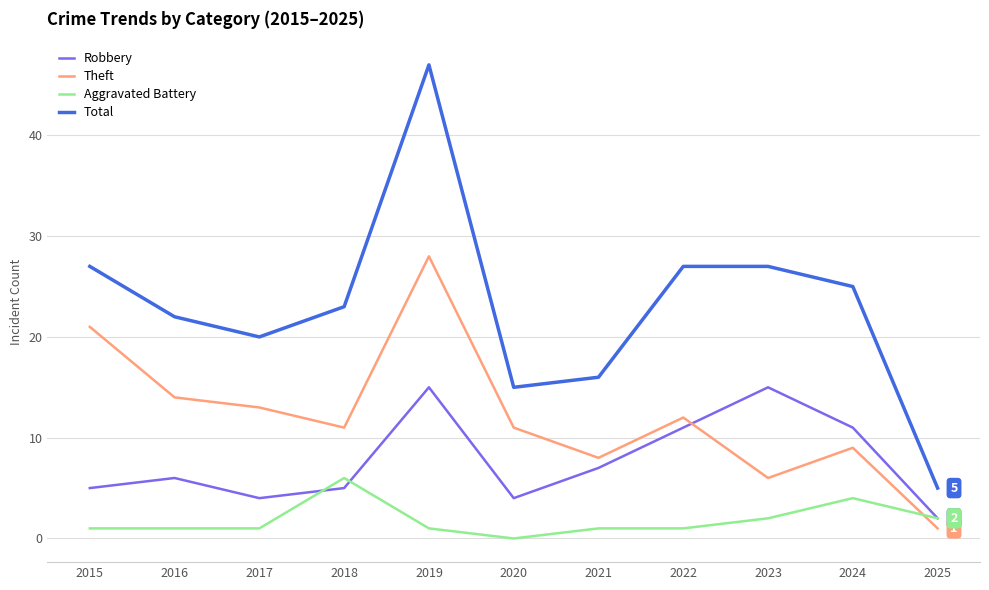

True or false: Total and Aggravated Battery intersect in this chart.

False